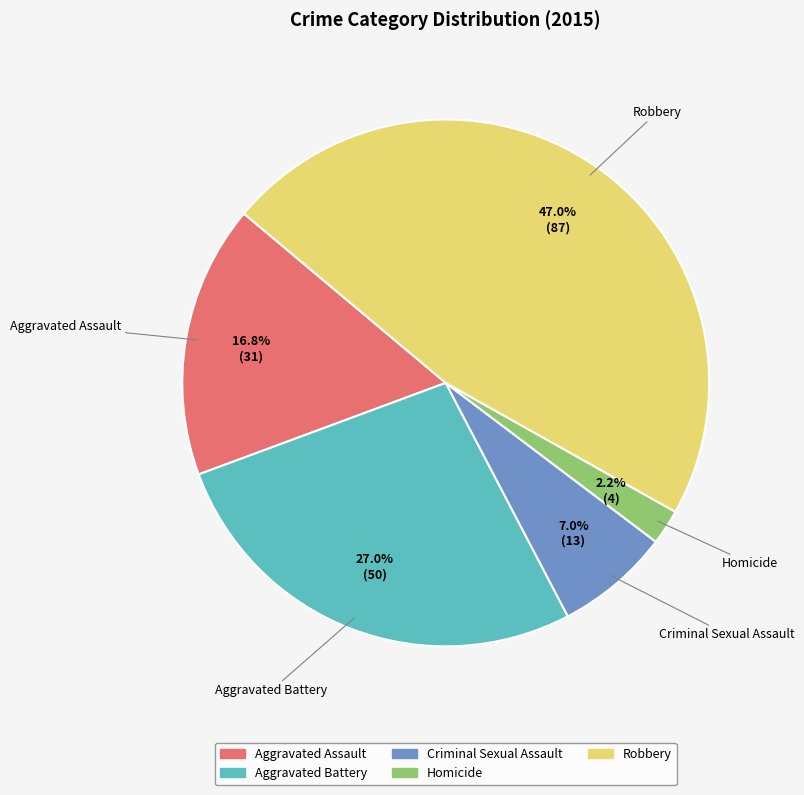

To the nearest percent, what percentage of the pie is Aggravated Battery?

27%